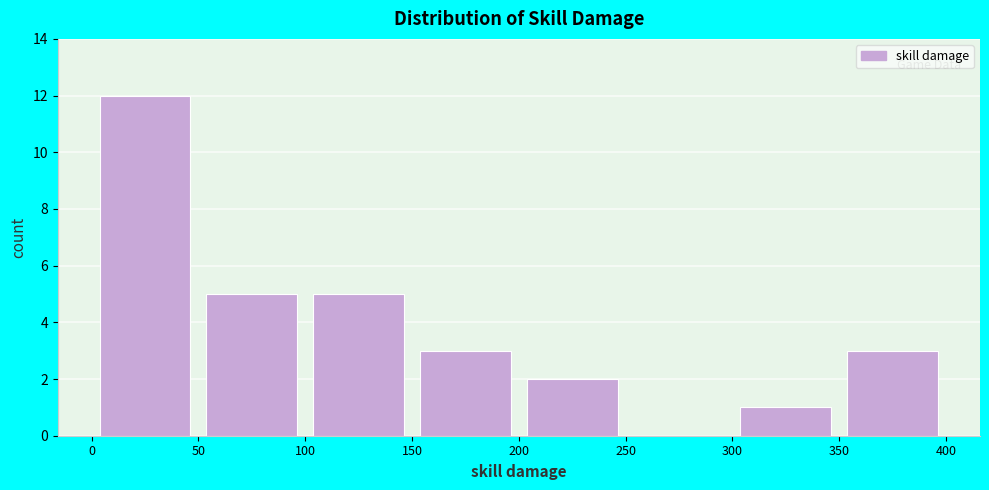

Over which range of the x-axis is the bar tallest?

0 to 50